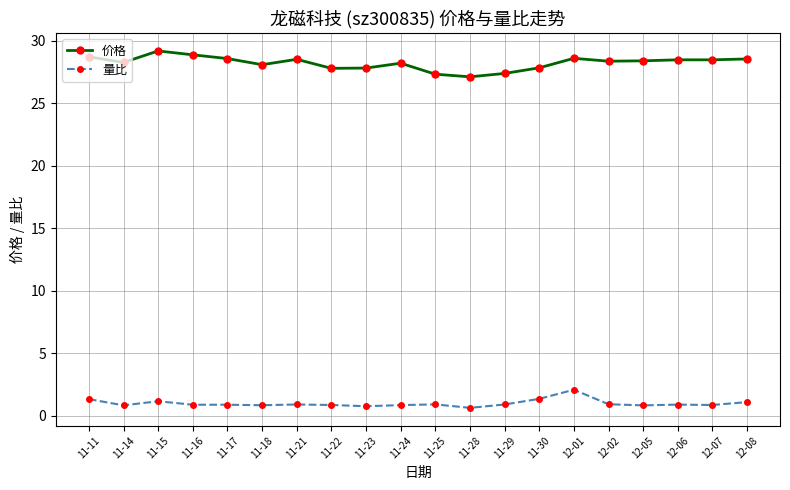

How many lines are shown in the chart?

2